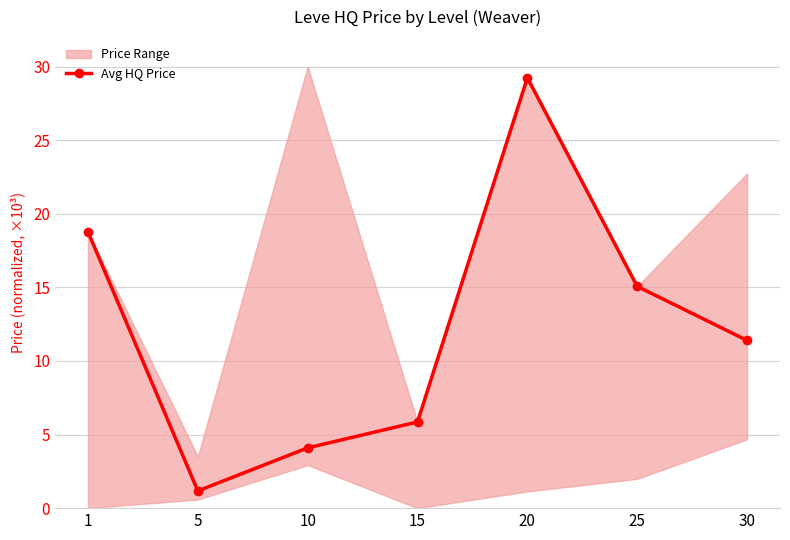

Rank the categories by Avg HQ Price value from highest to lowest.

20, 1, 25, 30, 15, 10, 5